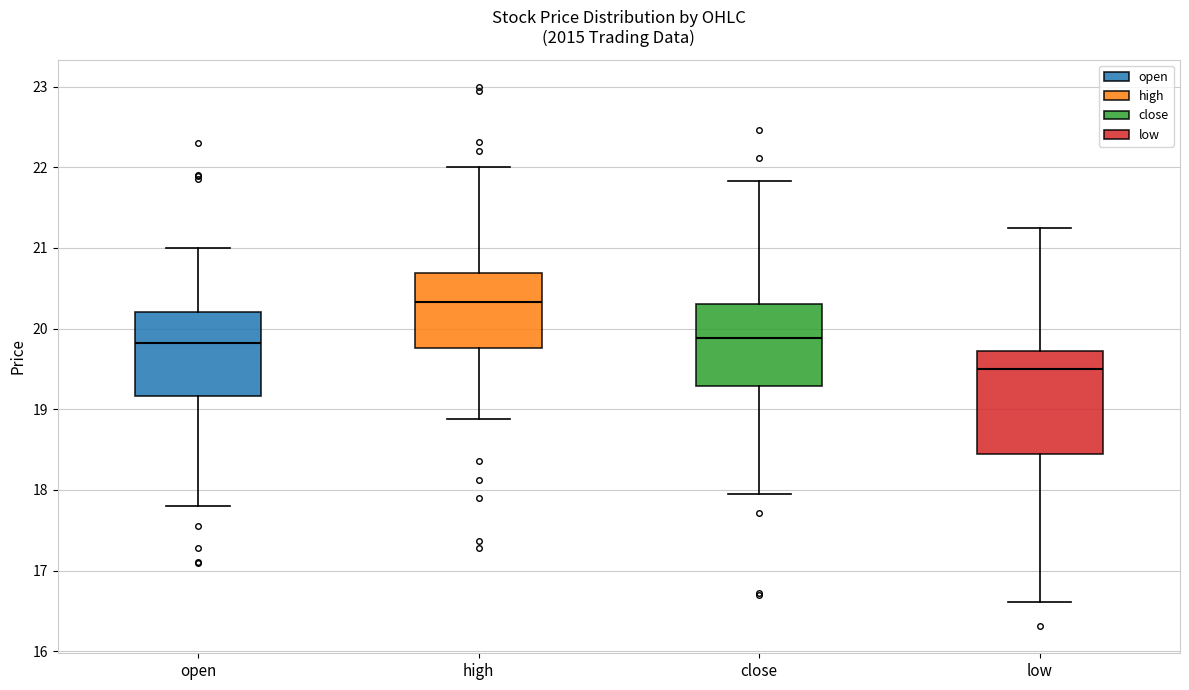

Reading left to right, transcribe this box plot: for each box, give where its median line is, the range the box spans, and where its two whiskers end, as read against the y-axis. The values are not printed on the chart, so give them approximately, as read against the axis.

open: median 19.8, box 19.2 to 20.2, whiskers 17.8 to 21.0
high: median 20.3, box 19.8 to 20.7, whiskers 18.9 to 22.0
close: median 19.9, box 19.3 to 20.3, whiskers 18.0 to 21.8
low: median 19.5, box 18.5 to 19.7, whiskers 16.6 to 21.3